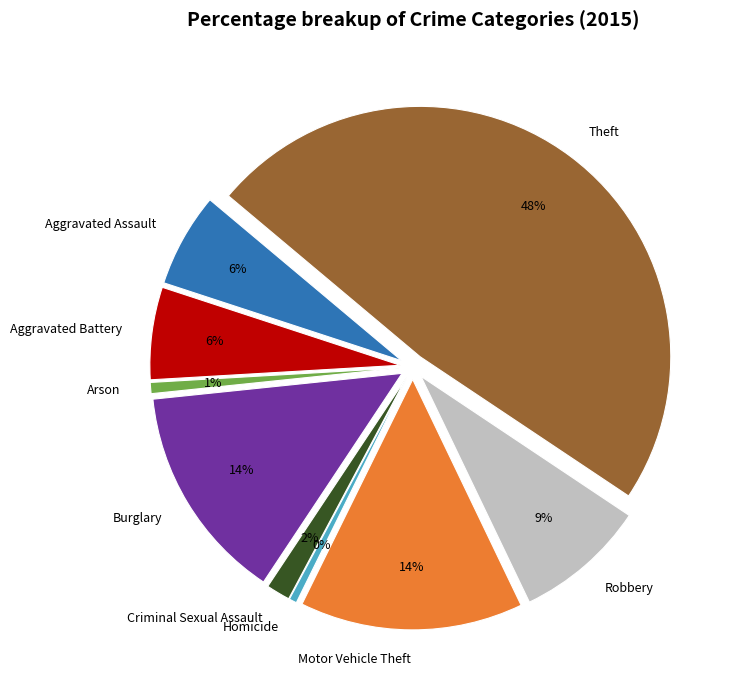

To the nearest percent, what percentage of the pie is Aggravated Assault?

6%